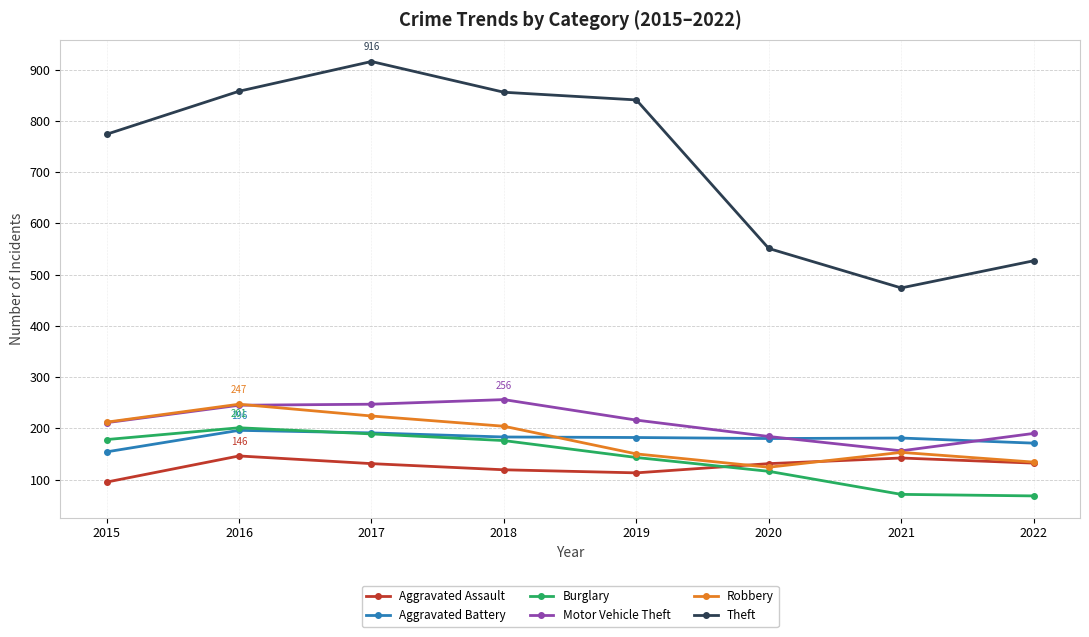

In Motor Vehicle Theft, how many points are higher than both neighbors (excluding endpoints)?

1